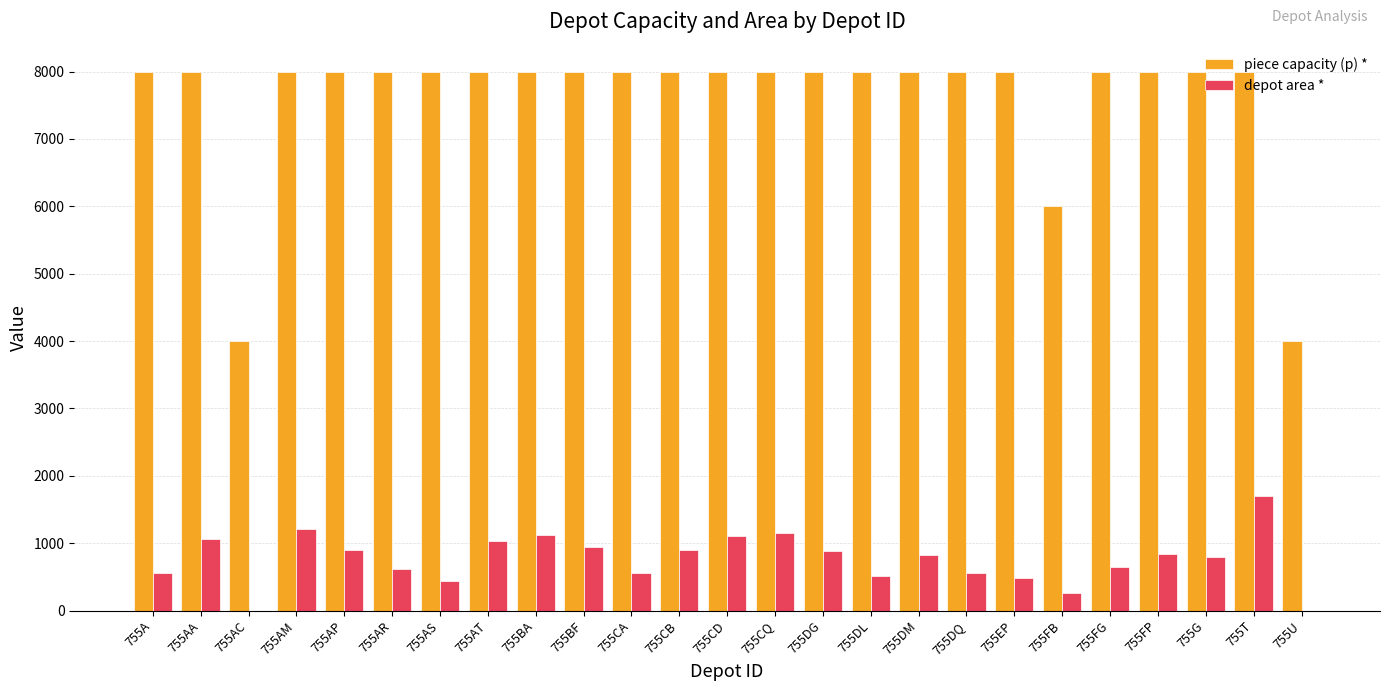

What is the maximum value for depot area *?

1696.0